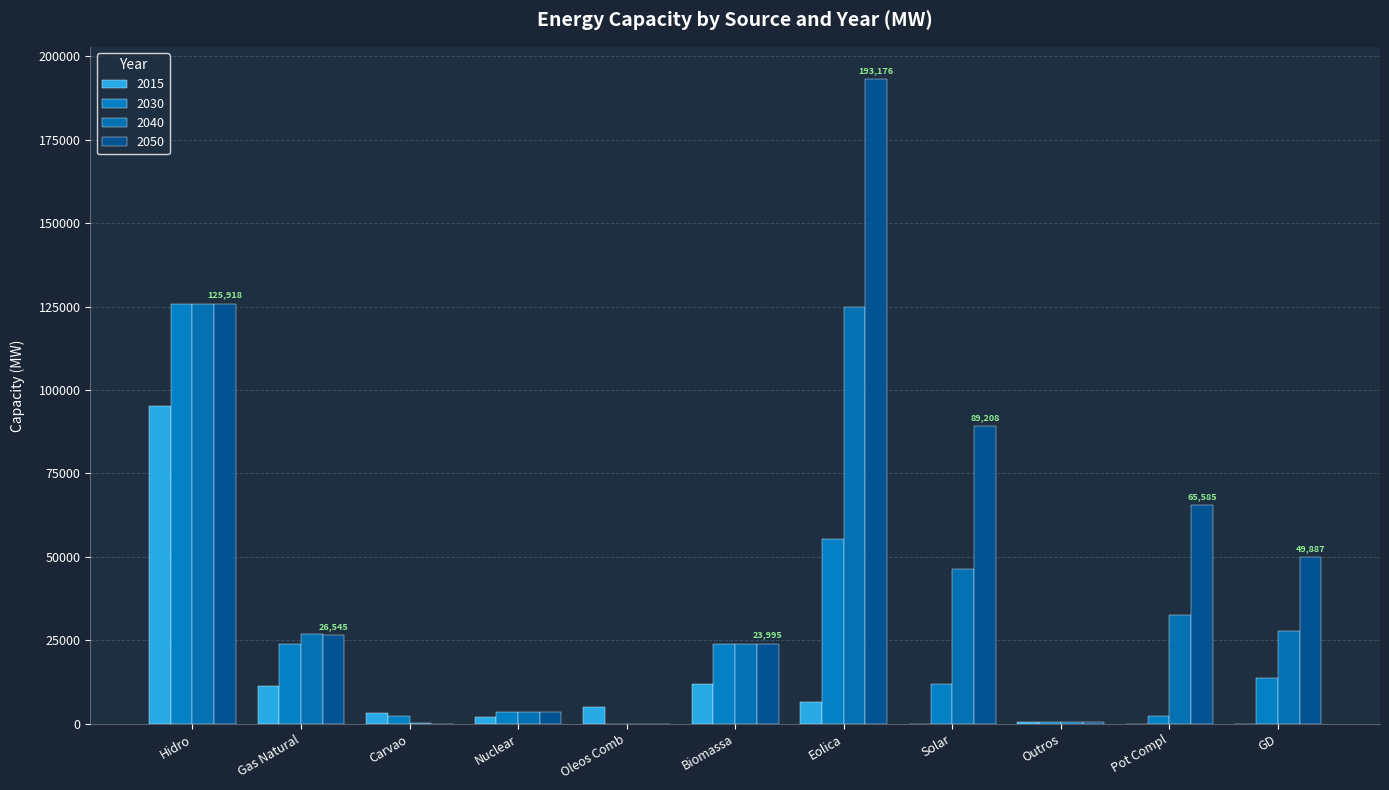

Reading left to right, what are all the values shown in this chart?

2015: Hidro=95236	Gas Natural=11242	Carvao=3173	Nuclear=1990	Oleos Comb=5183	Biomassa=11999	Eolica=6556	Solar=20	Outros=490	Pot Compl=0	GD=17
2030: Hidro=125918	Gas Natural=23967	Carvao=2251	Nuclear=3395	Oleos Comb=0	Biomassa=23994	Eolica=55488	Solar=11799	Outros=490	Pot Compl=2209	GD=13668
2040: Hidro=125918	Gas Natural=26914	Carvao=340	Nuclear=3395	Oleos Comb=0	Biomassa=23994	Eolica=124836	Solar=46250	Outros=490	Pot Compl=32614	GD=27728
2050: Hidro=125918	Gas Natural=26545	Carvao=0	Nuclear=3395	Oleos Comb=0	Biomassa=23995	Eolica=193176	Solar=89208	Outros=490	Pot Compl=65585	GD=49887